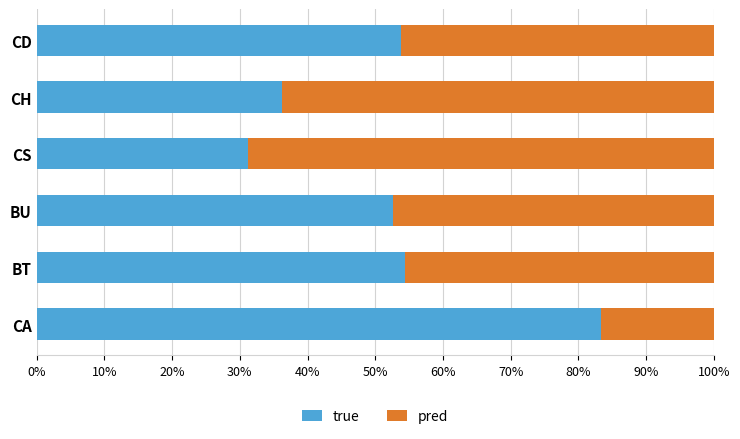

How many data points does each series have?

6